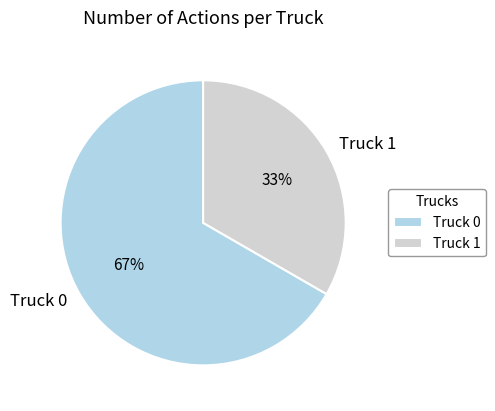

Count the number of slices in the pie.

2